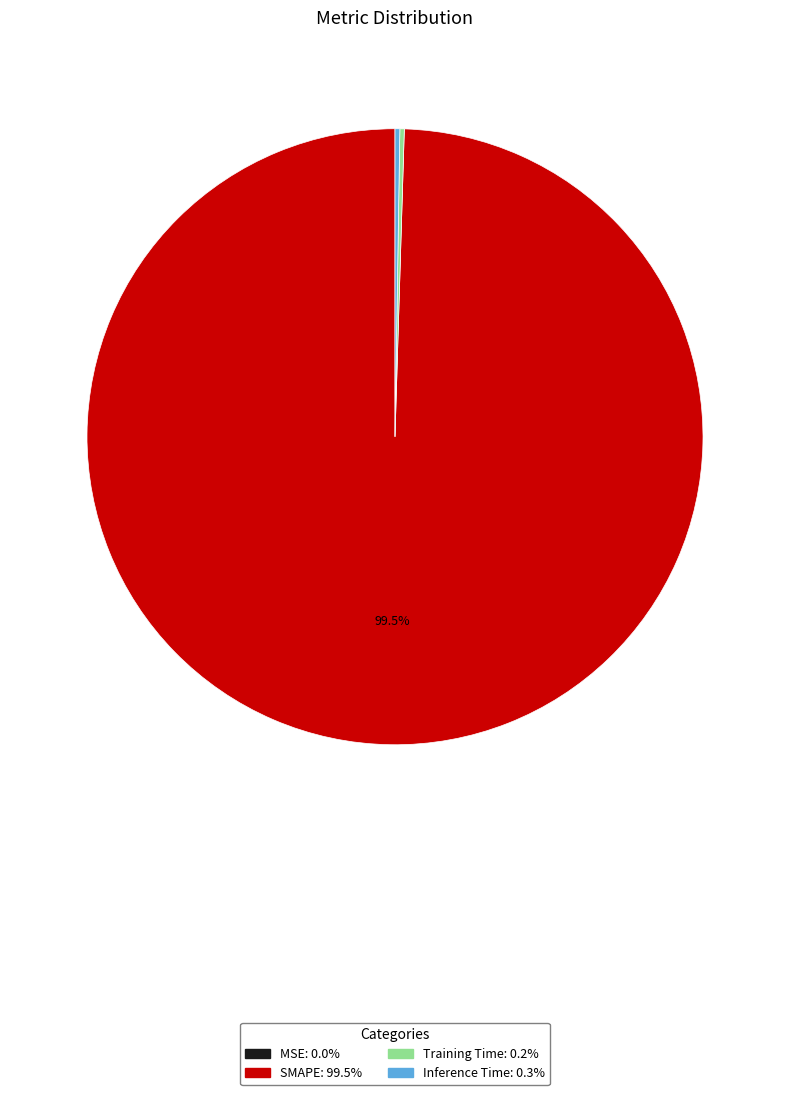

Which category has the biggest portion of the pie?

SMAPE